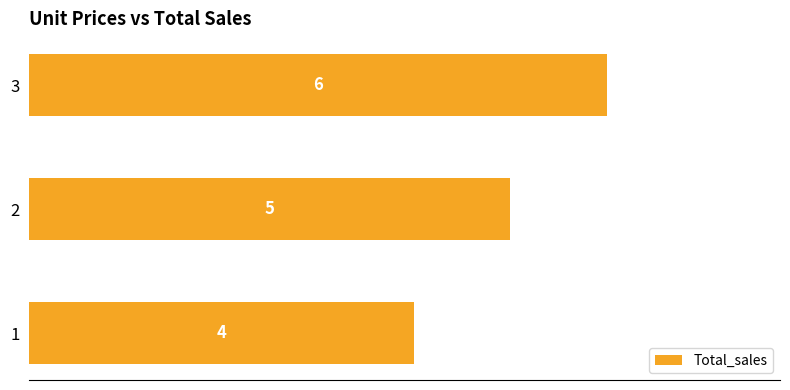

Reading bottom to top, list all the values displayed in this chart.

4	5	6